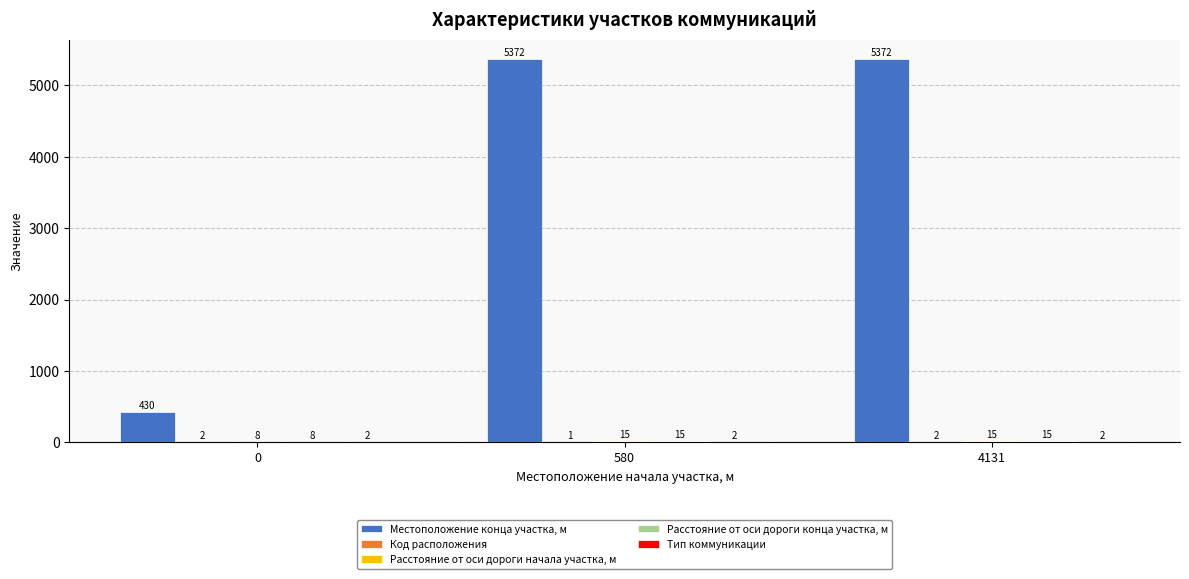

What value does the Местоположение конца участка, м series have at 580?

5372